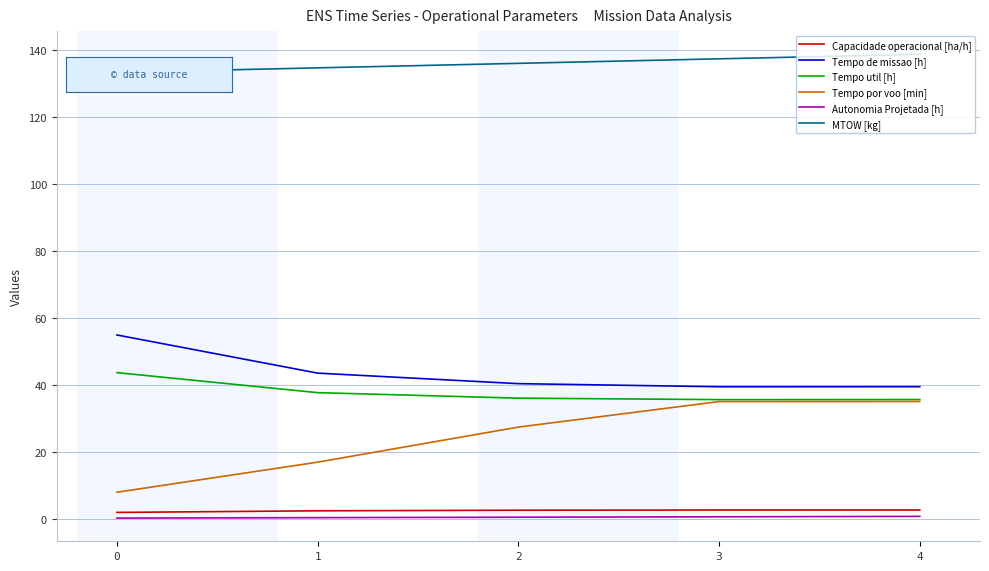

What is the total value across all series at 0?

241.4